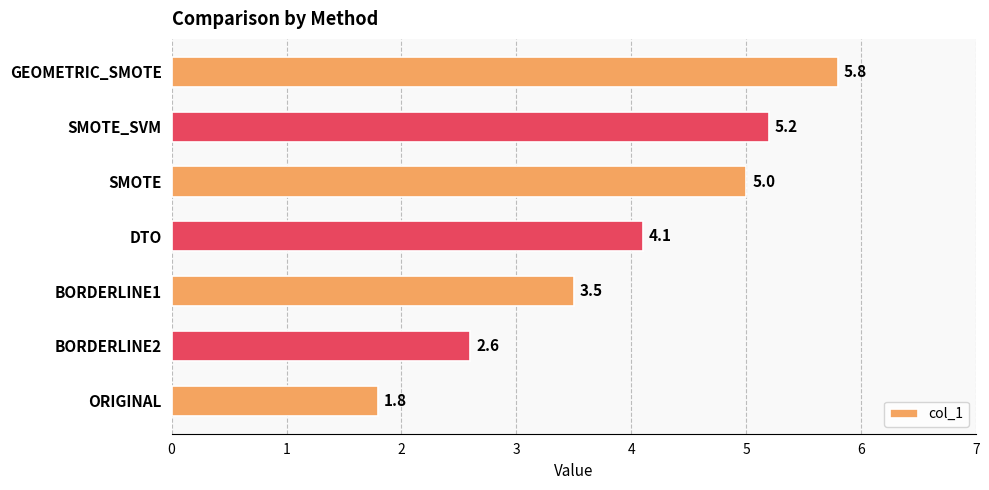

The value at SMOTE is 8.9. True or false?

False